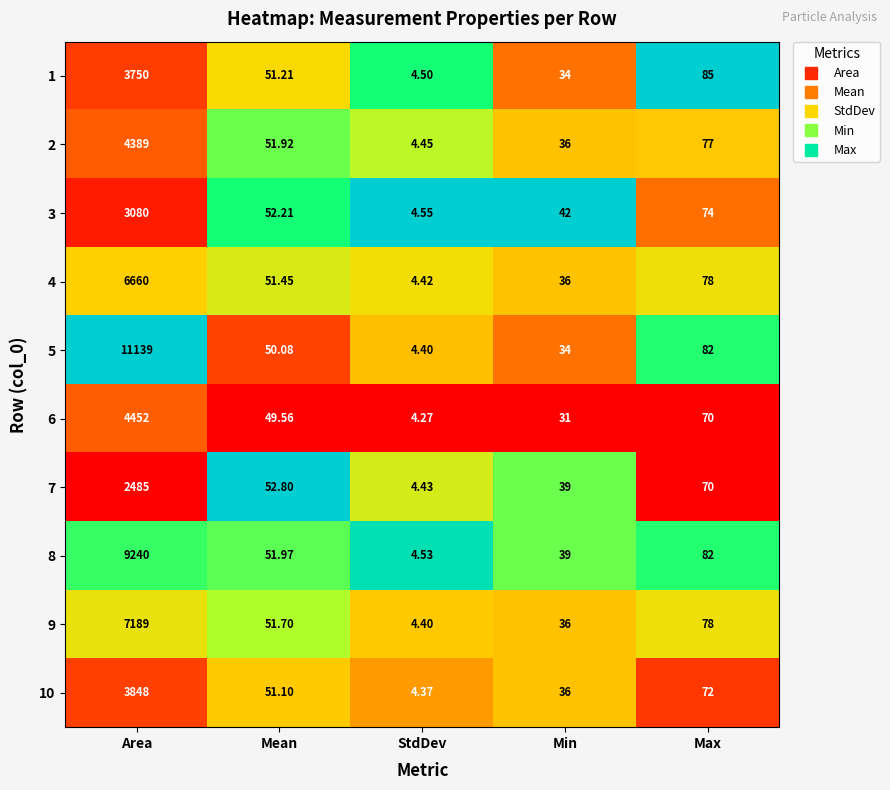

At which label is 9 closest to 3596?

Max